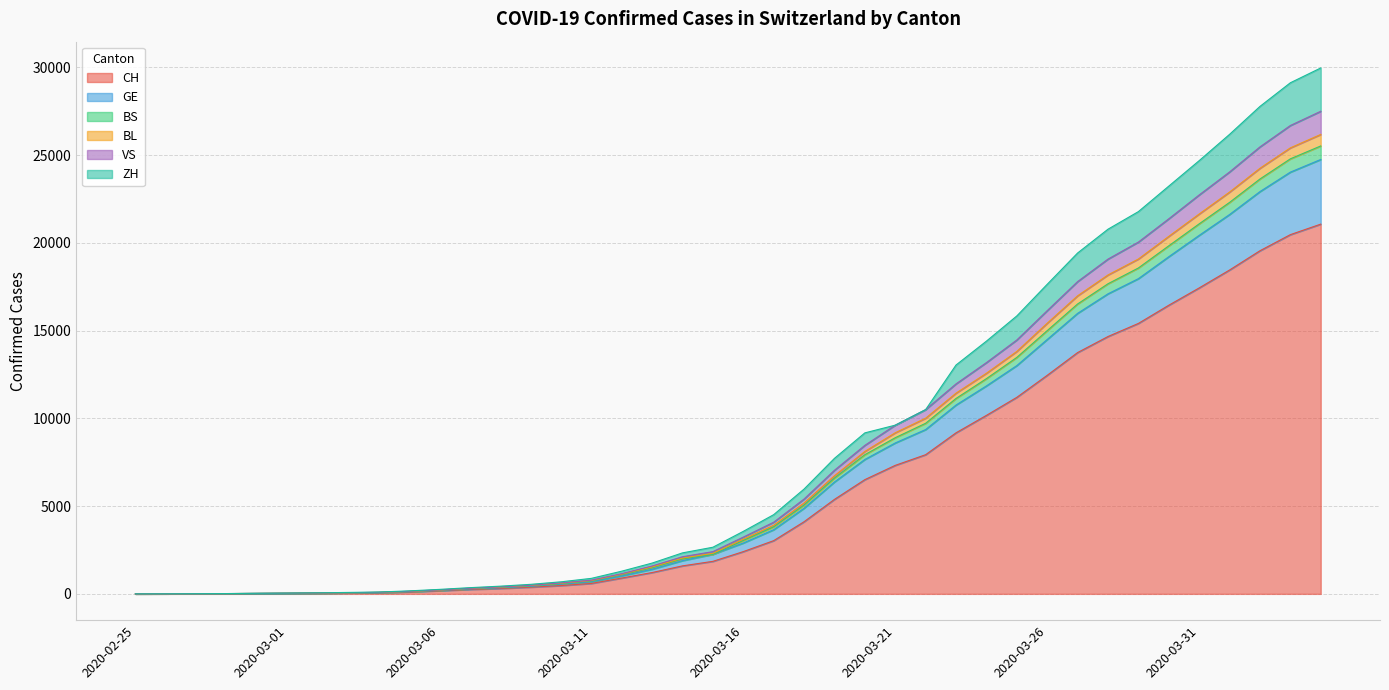

What is the maximum value for CH?

21064